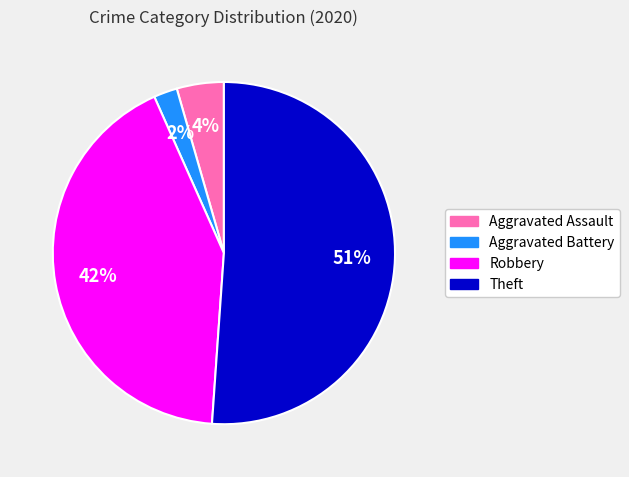

Is there any slice that represents more than half of the pie?

Yes